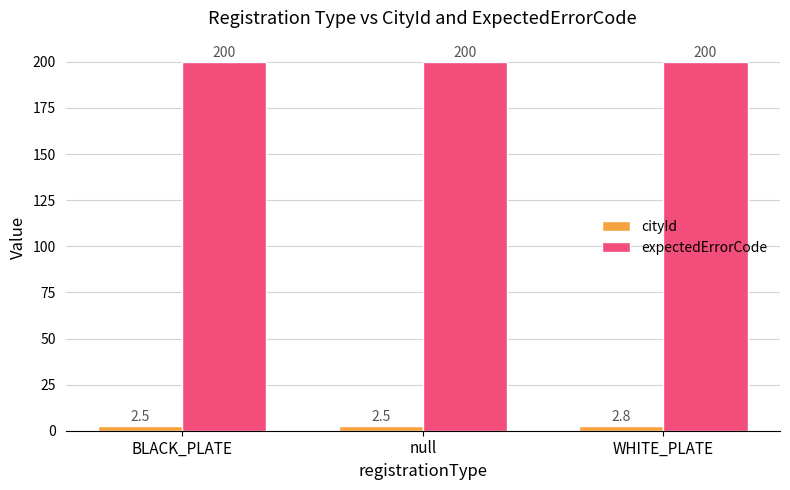

How many bars are there in each group?

2